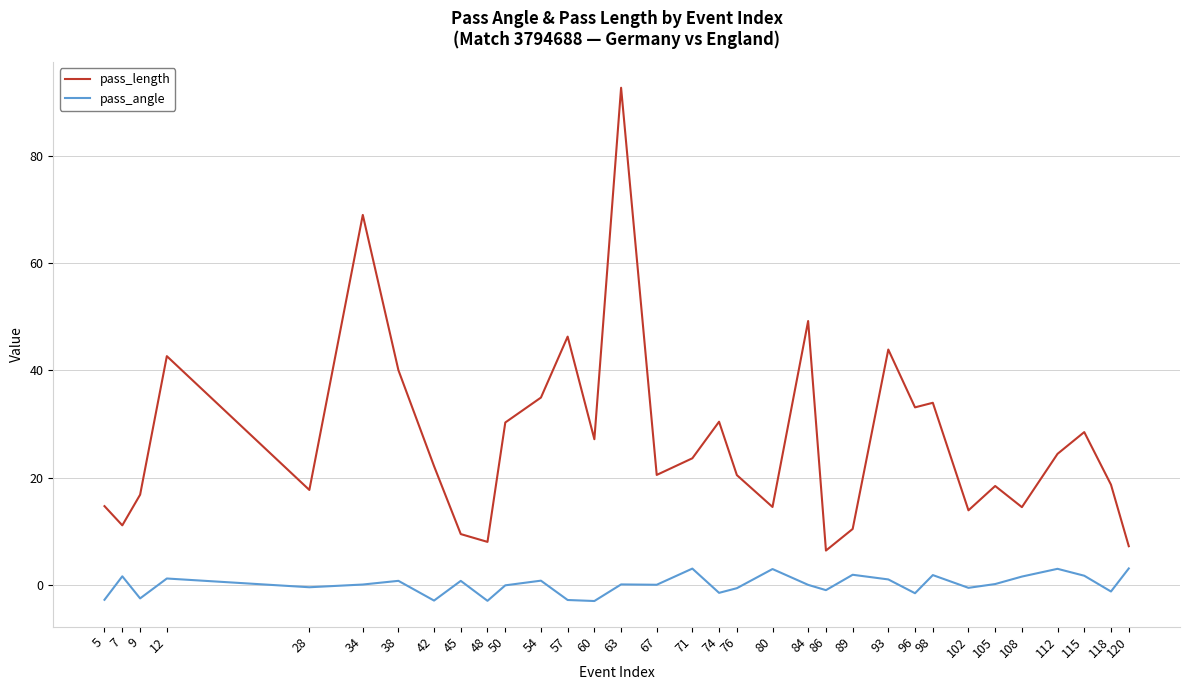

At which category is the sum across all series the highest?

63